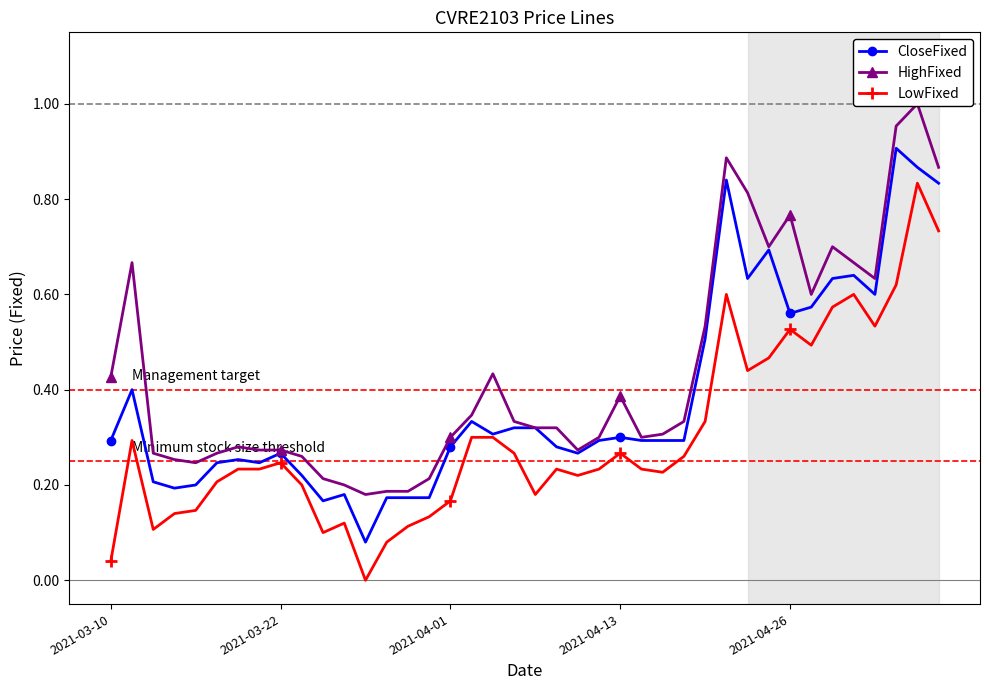

True or false: LowFixed has more than 2 points higher than both neighbors.

True